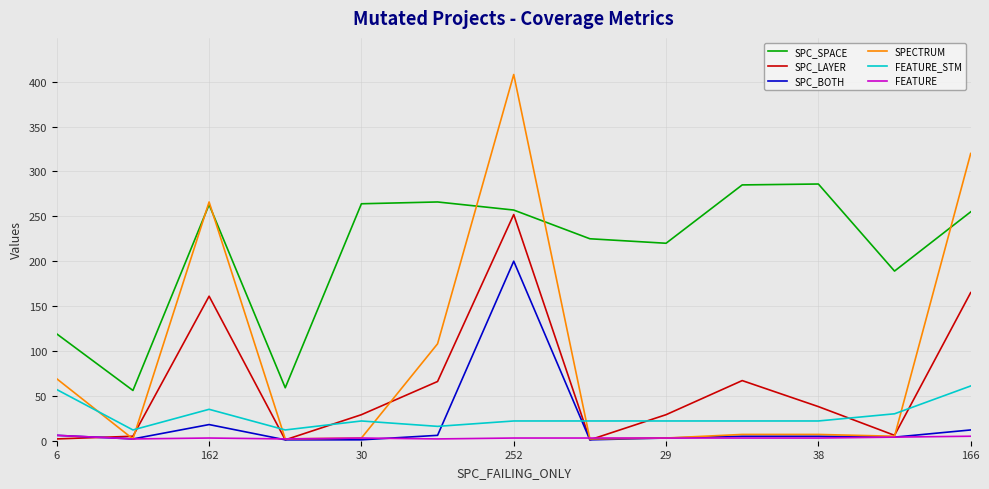

How many intersections are there between SPECTRUM and FEATURE_STM?

6